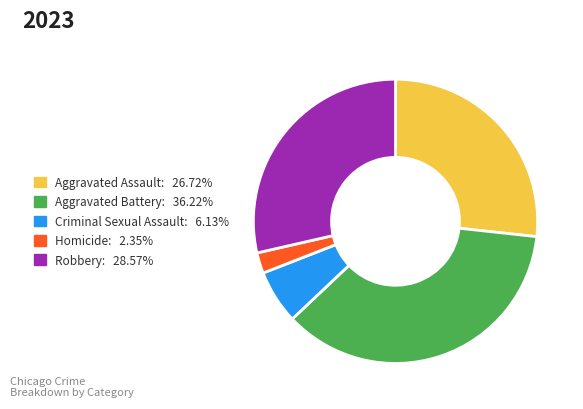

Between Aggravated Assault and Criminal Sexual Assault, which is larger?

Aggravated Assault